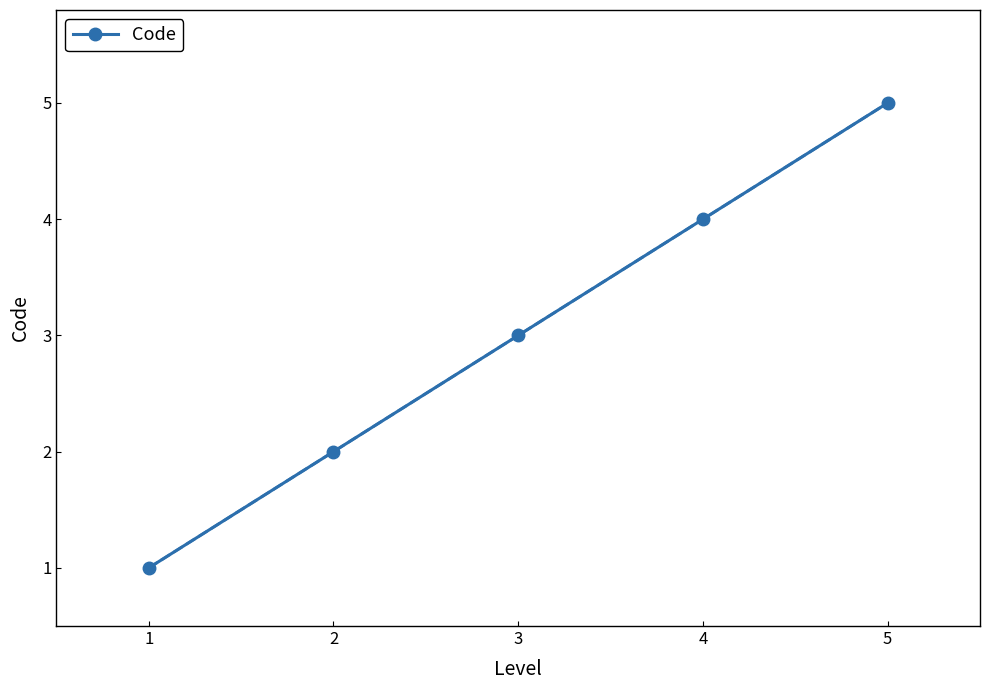

How many distinct data groups are displayed?

1